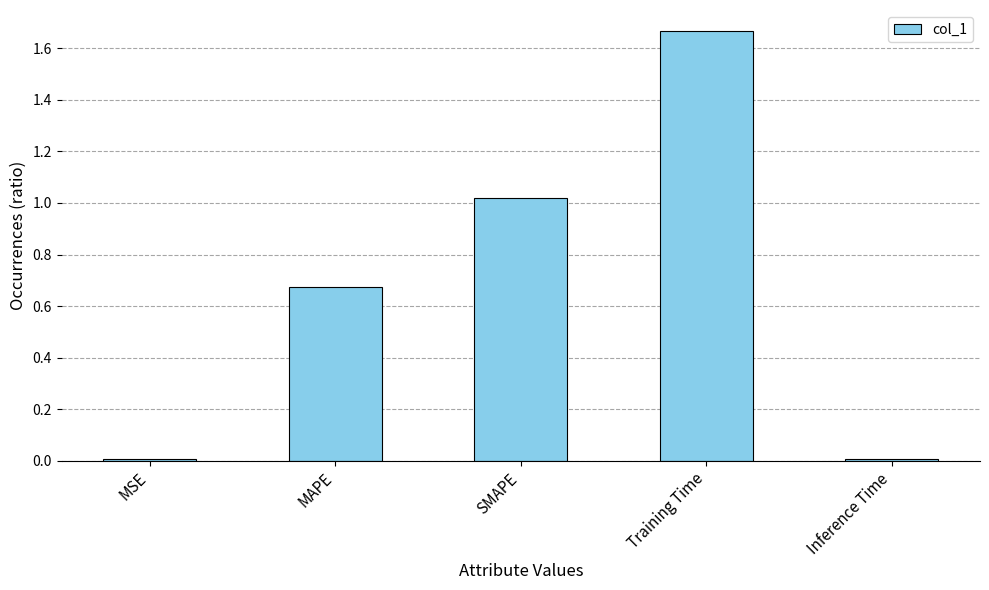

What is the label of the 4th bar from the right?

MAPE